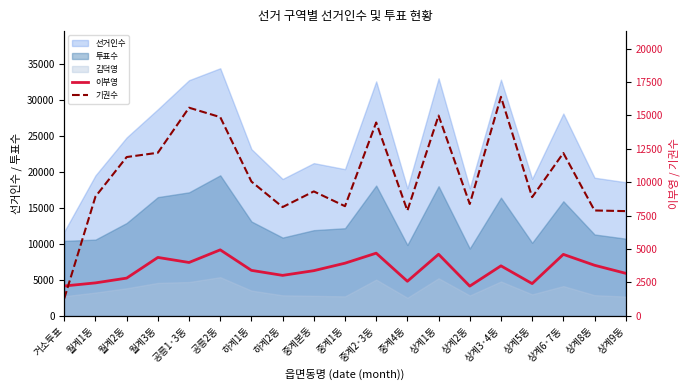

Reading left to right, transcribe all the data shown in this chart.

이부영: 2237	2469	2826	4374	3996	4941	3406	3031	3383	3943	4693	2589	4610	2227	3744	2415	4602	3788	3185
기권수: 1303	8928	11887	12208	15580	14875	10051	8144	9315	8209	14472	7876	14991	8374	16394	8885	12187	7888	7840